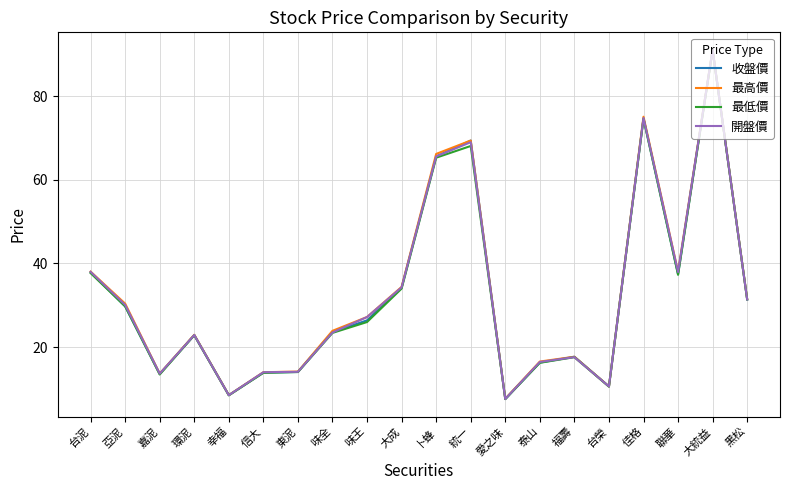

What is the sum of all 最低價 values?

643.2